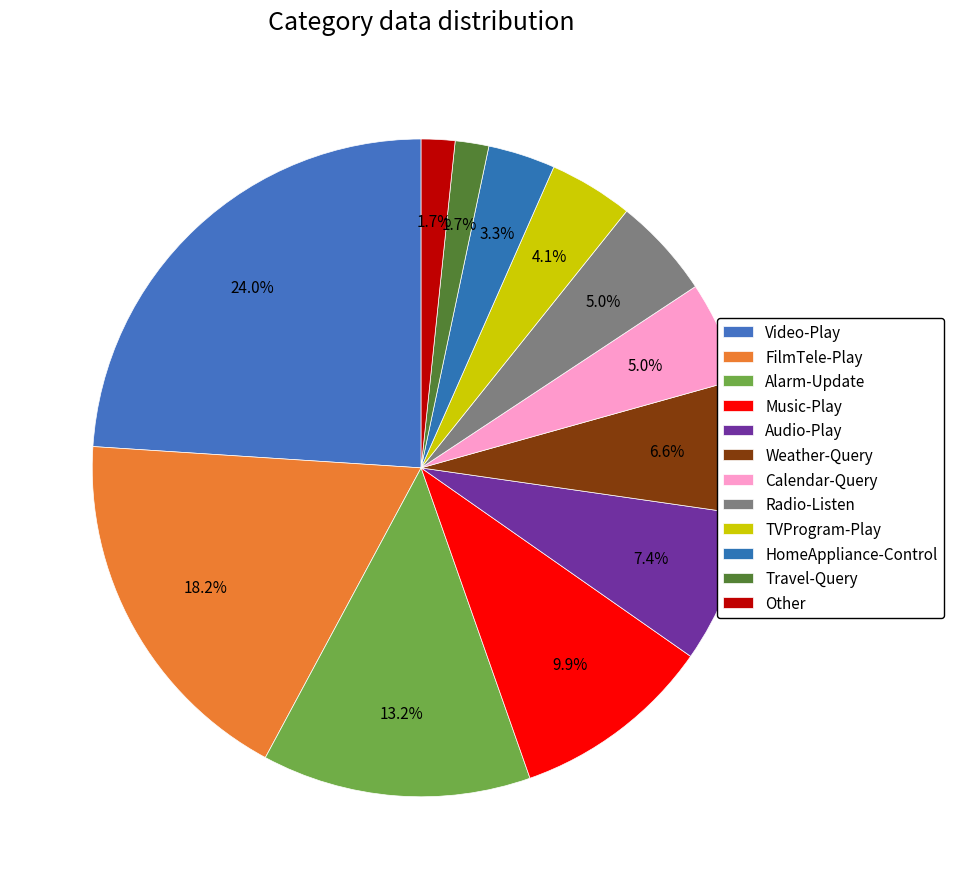

How many slices are in this pie chart?

12